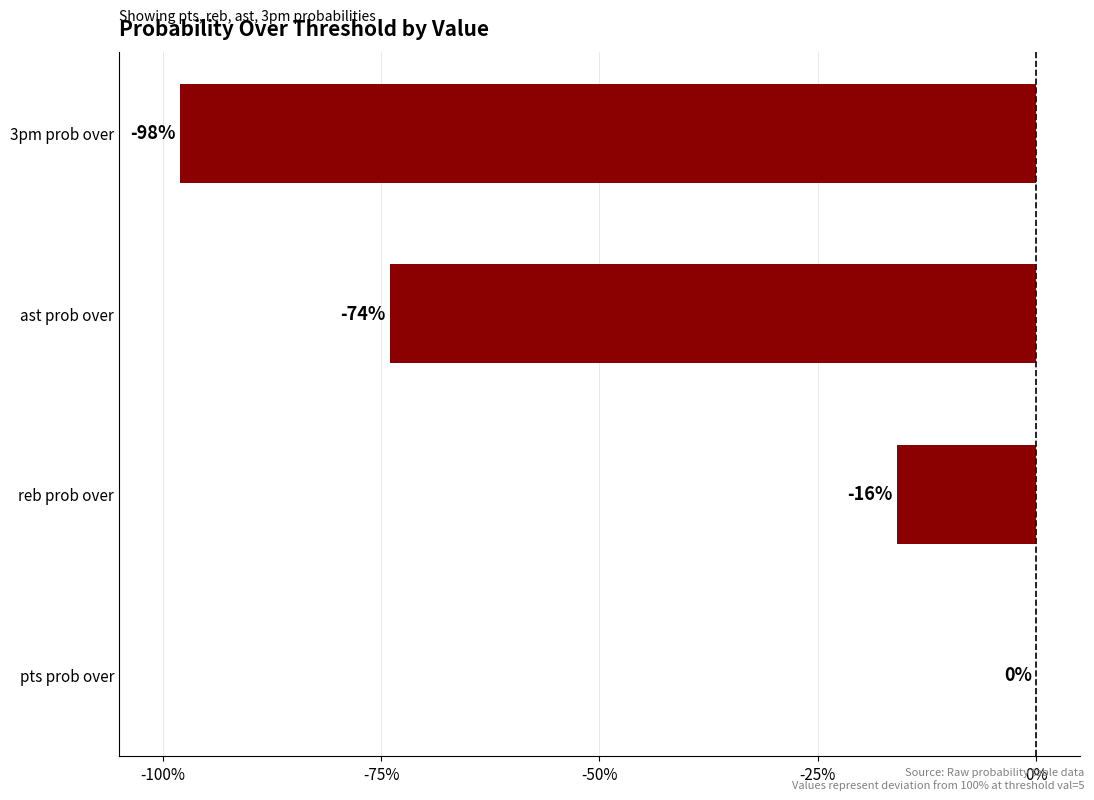

True or false: the data shows 0 at pts prob over.

True